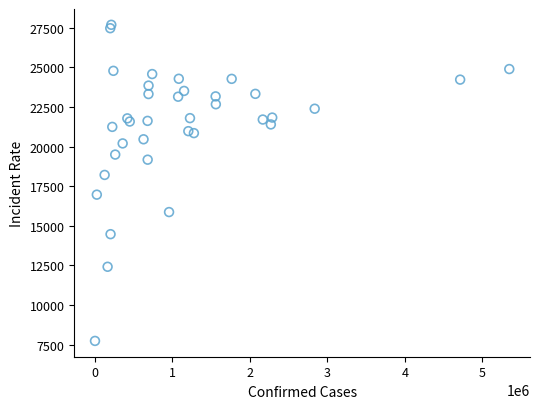

What Y value in the scatter plot is closest to 17713?

18214.7